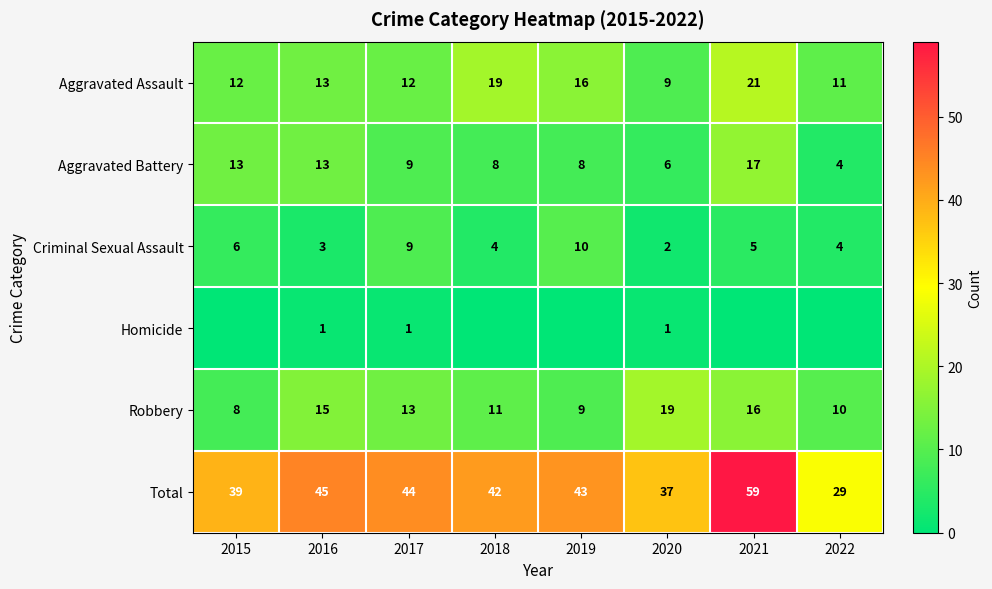

Is it true that Total equals 18 at 2022?

False